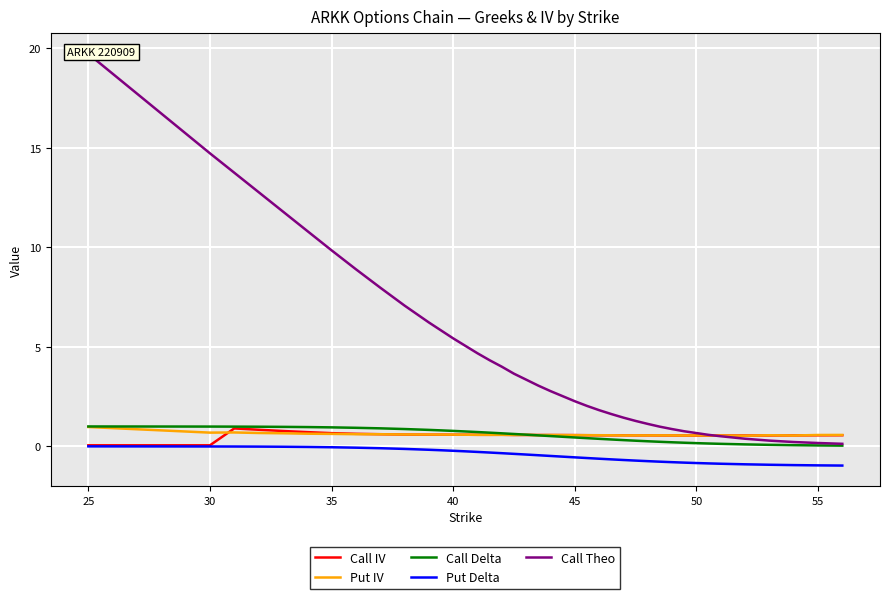

What is the maximum value for Call IV?

0.9